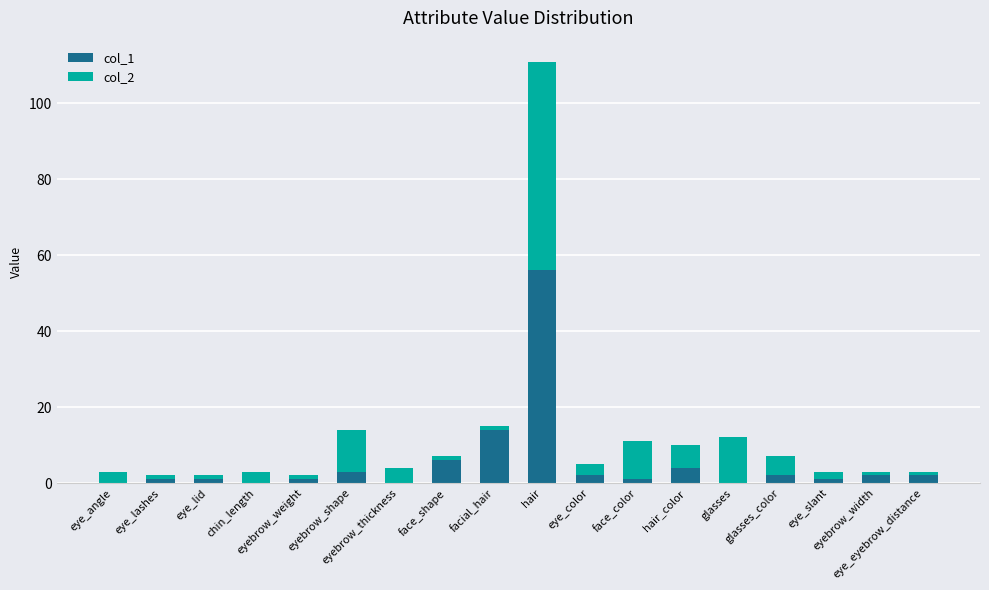

Where is col_1 nearest to the value 28?

facial_hair